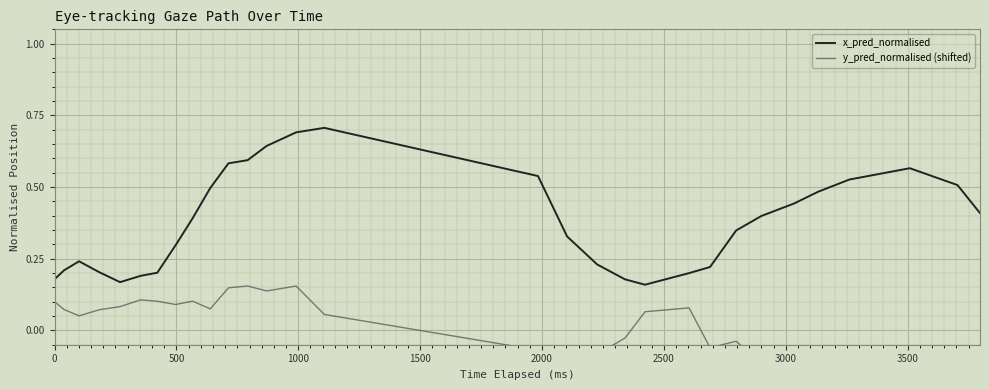

Which series has the largest total across all categories?

x_pred_normalised